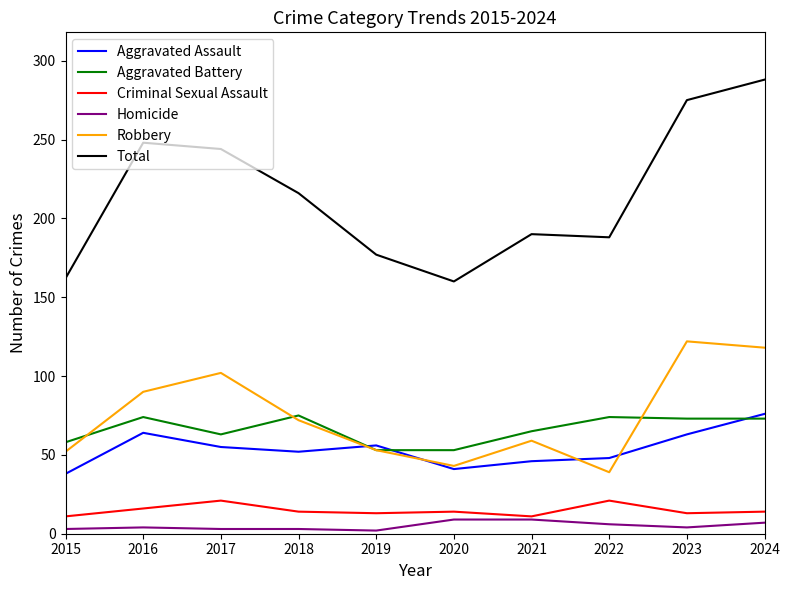

What value does the Criminal Sexual Assault series have at 2020?

14